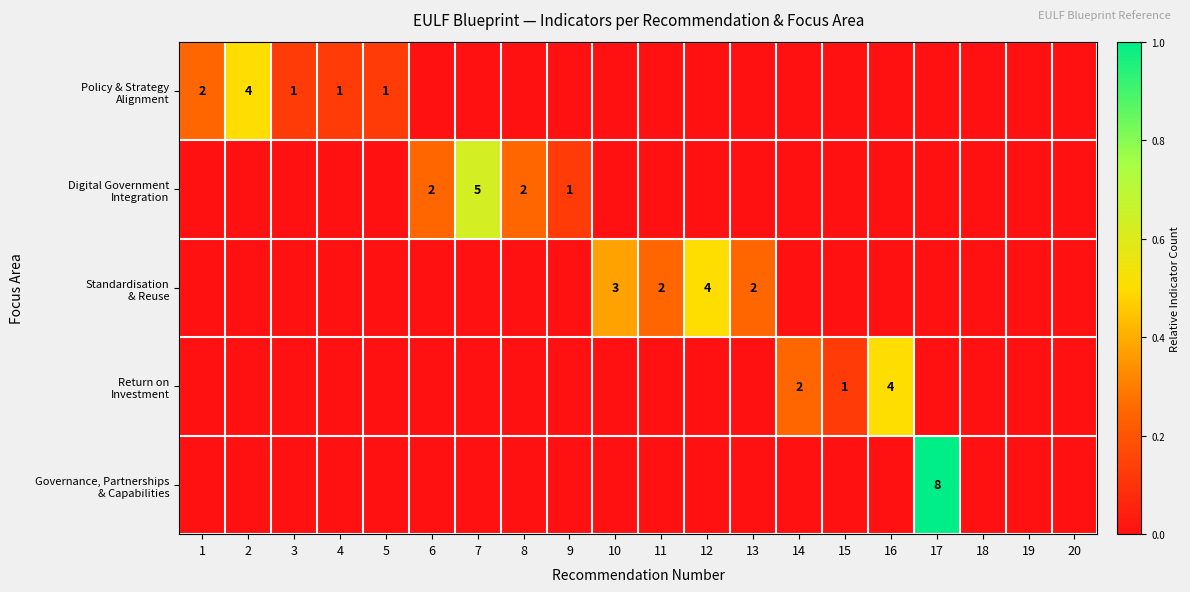

Is the value of Governance, Partnerships & Capabilities at 1 greater than the value of Return on Investment at 2?

No